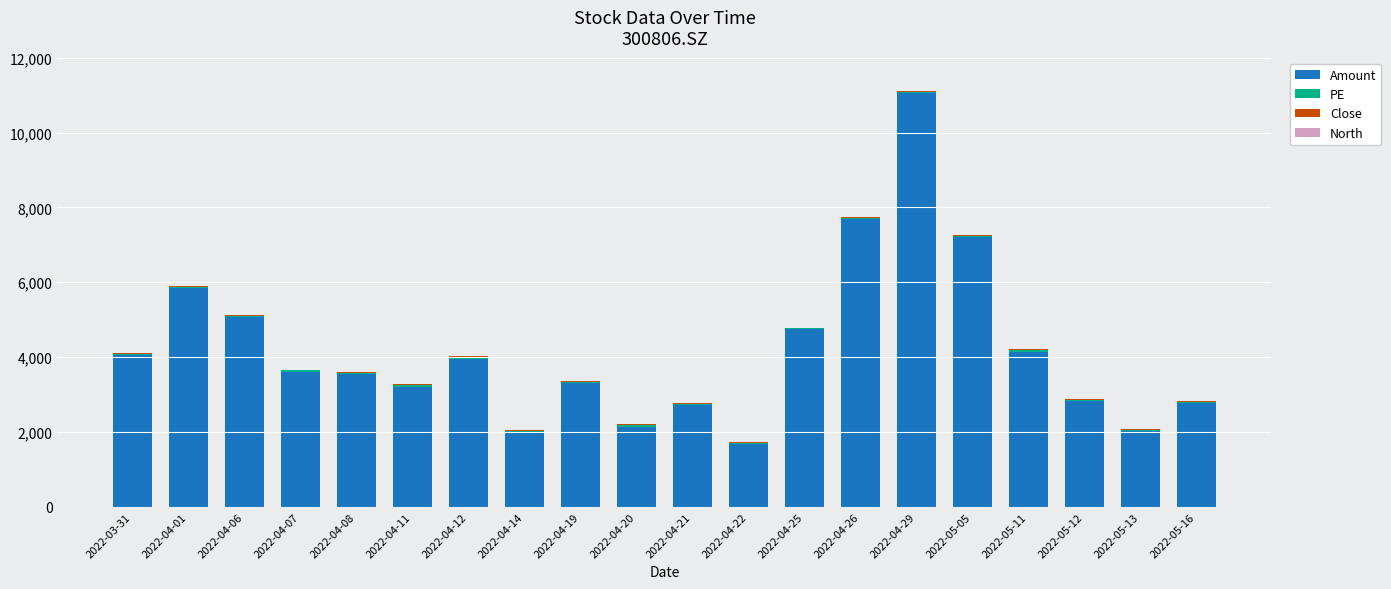

What is the average value of the Amount series?

4176.8